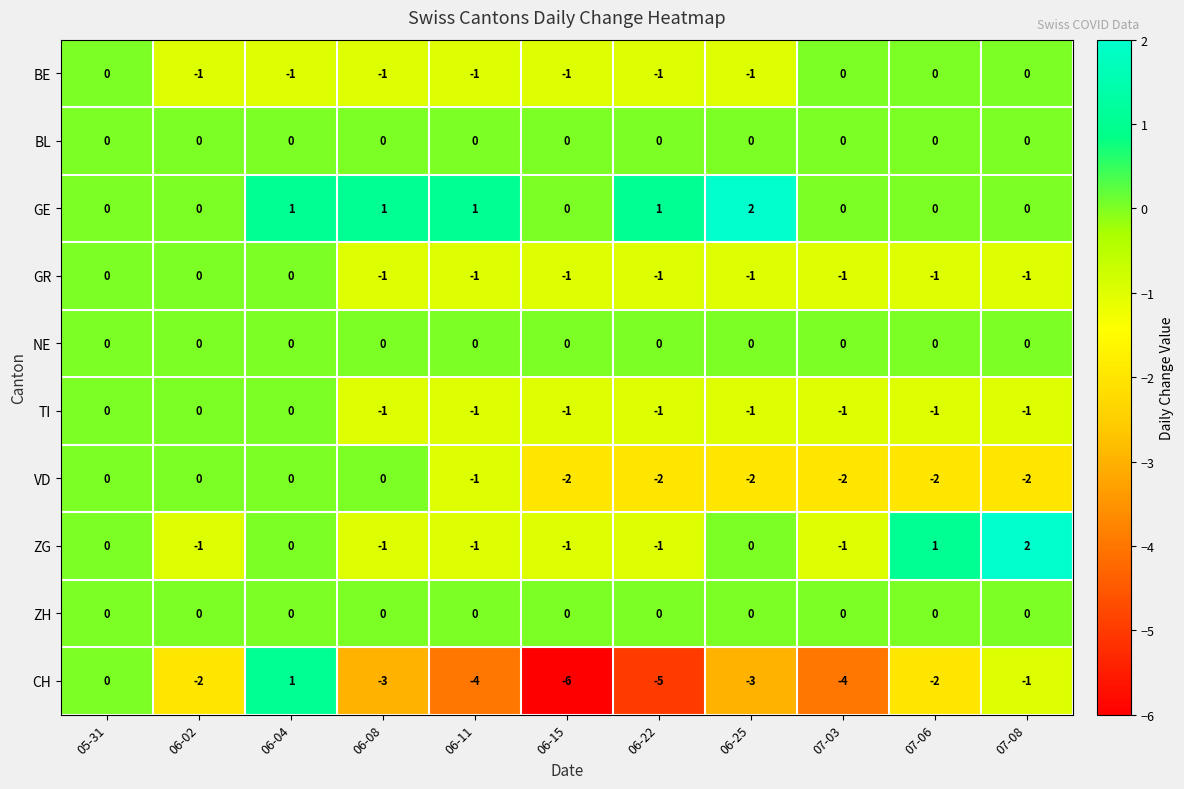

What is the spread (max minus min) of values at 06-02?

2